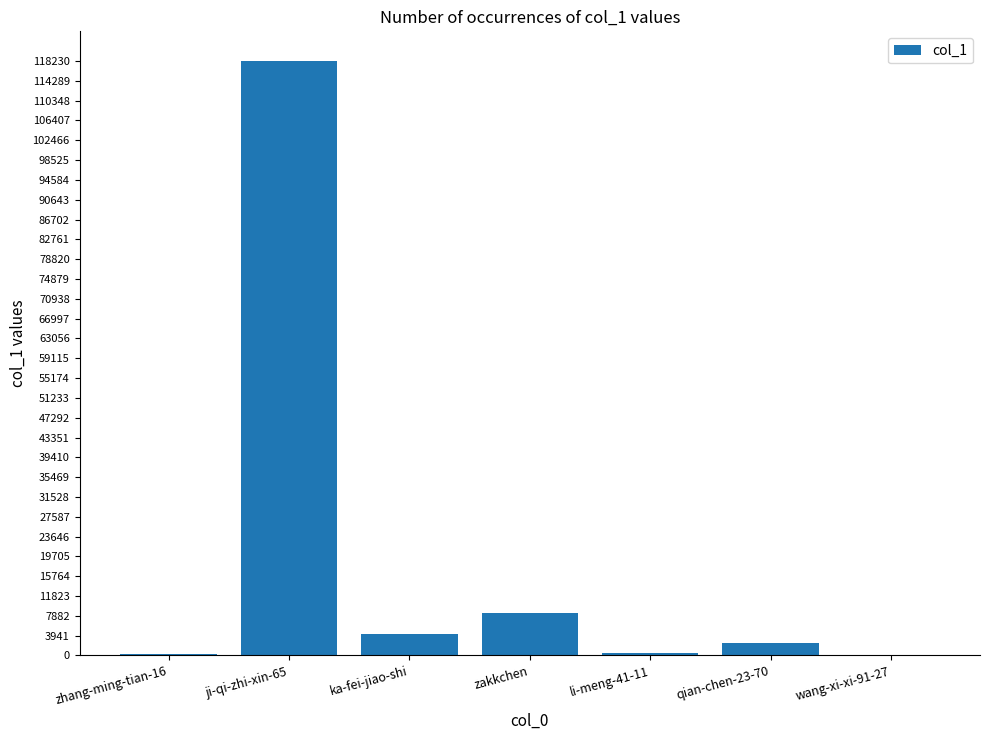

What is the sum of all values?

134142